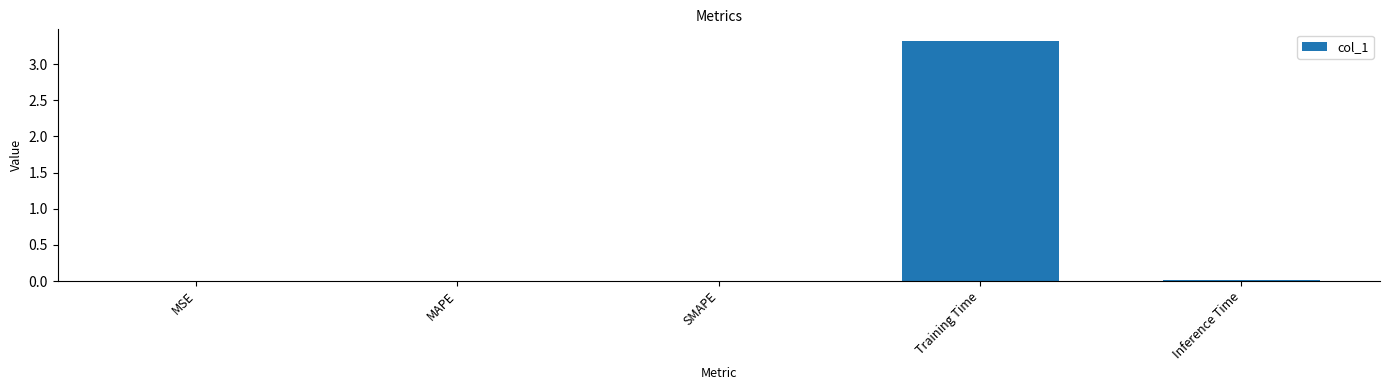

The chart shows a value of 0.0 at MSE. True or false?

True